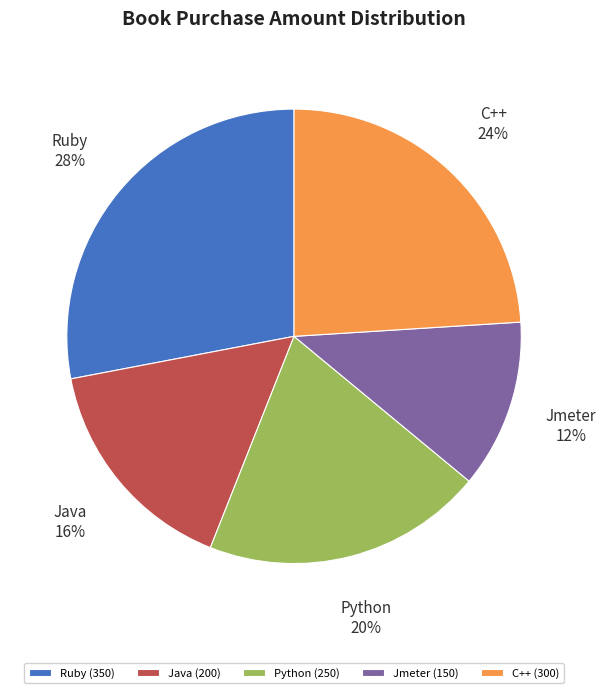

How many segments does this pie chart have?

5